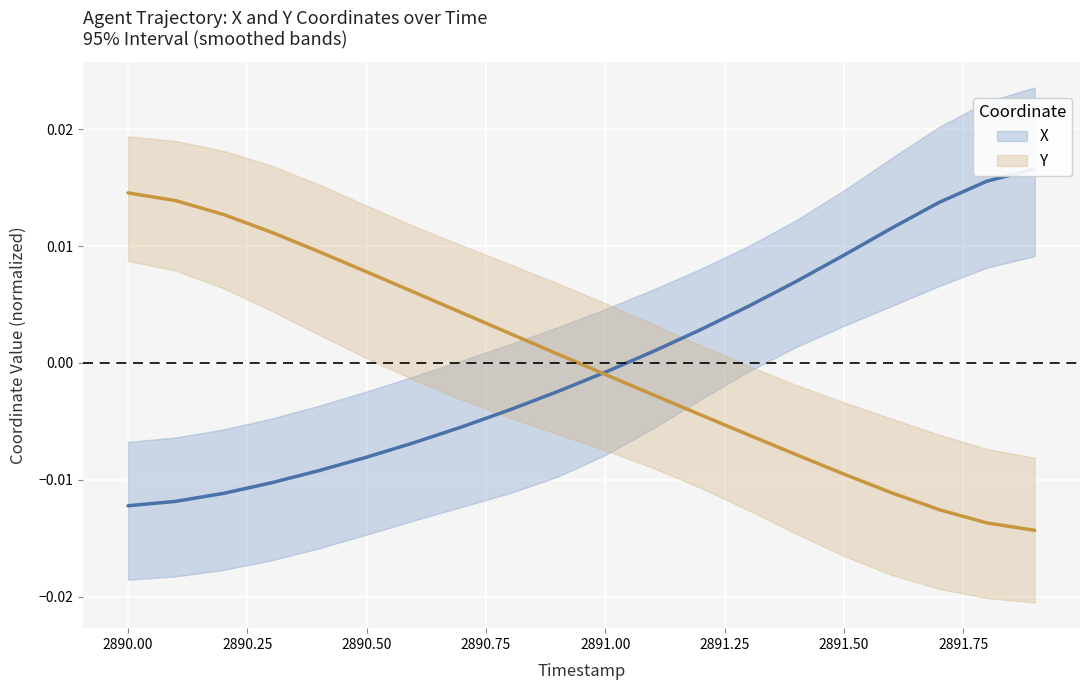

How many lines are shown in the chart?

2